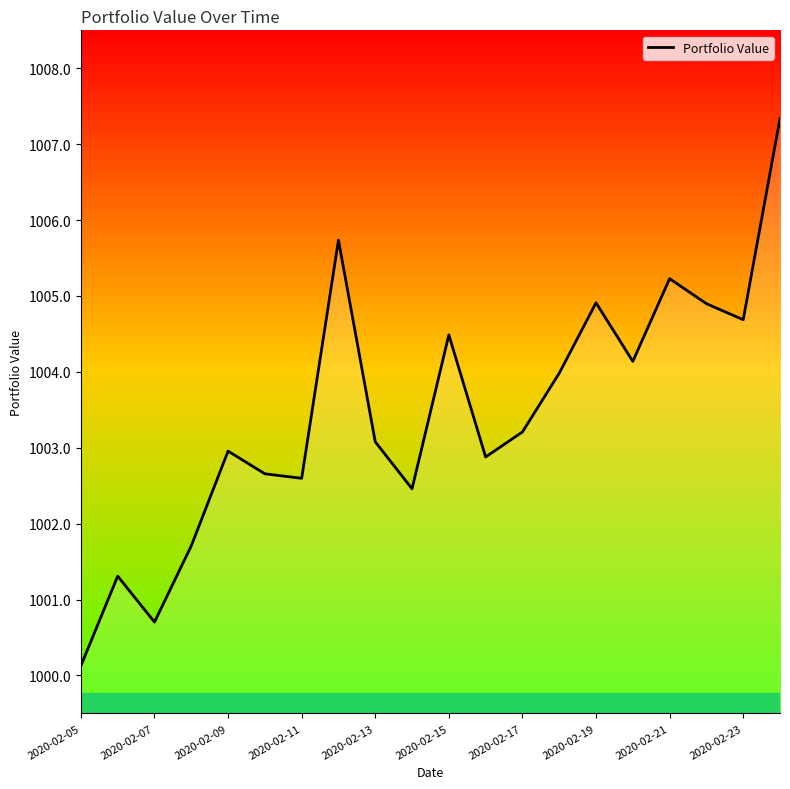

What is the smallest value displayed?

1000.1